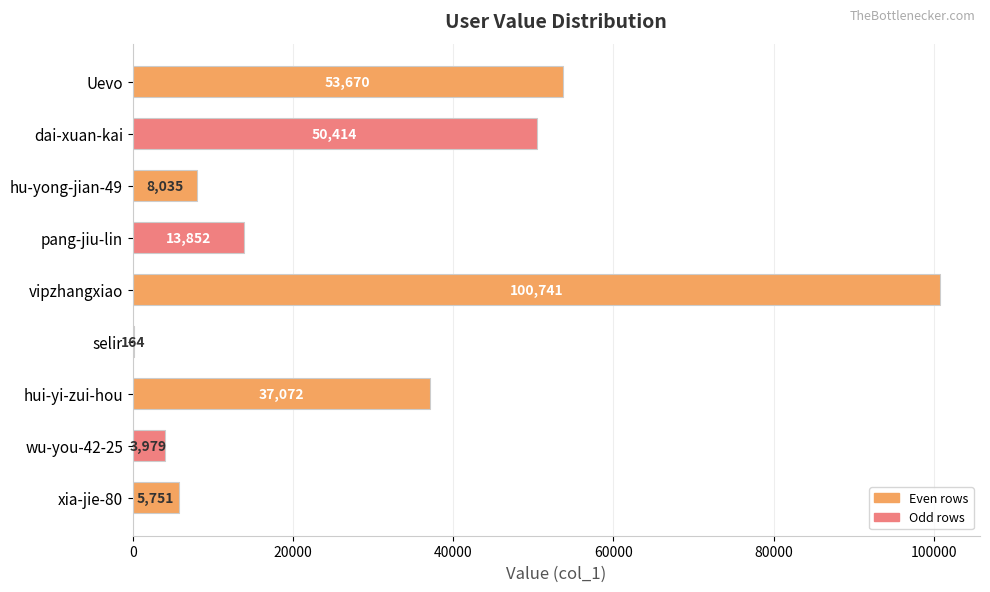

The chart shows a value of 37072 at hui-yi-zui-hou. True or false?

True